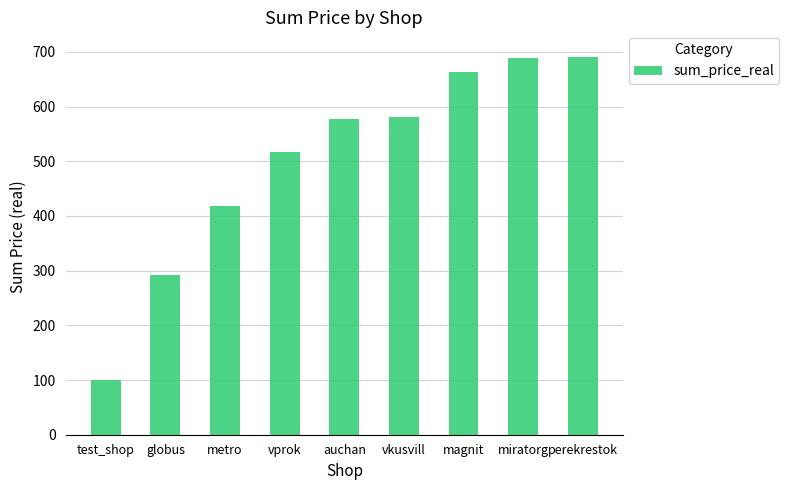

The chart shows a value of 465 at perekrestok. True or false?

False